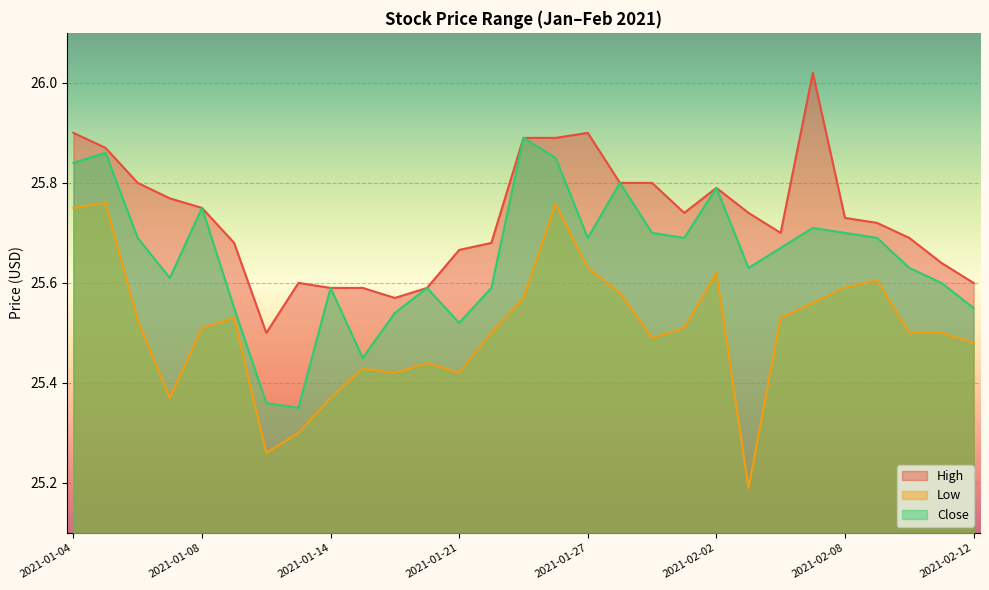

How many lines are shown in the chart?

3